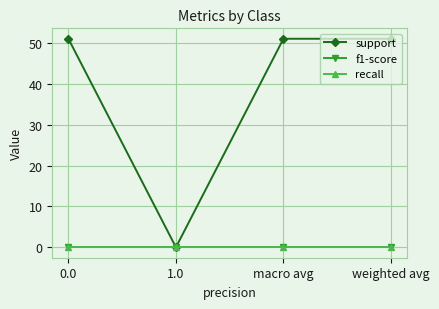

Does the chart have visible grid lines?

Yes